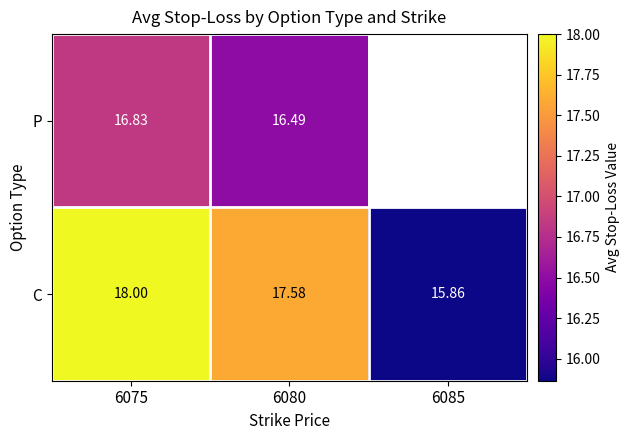

Is the value of P at 6080 greater than the value of C at 6075?

No